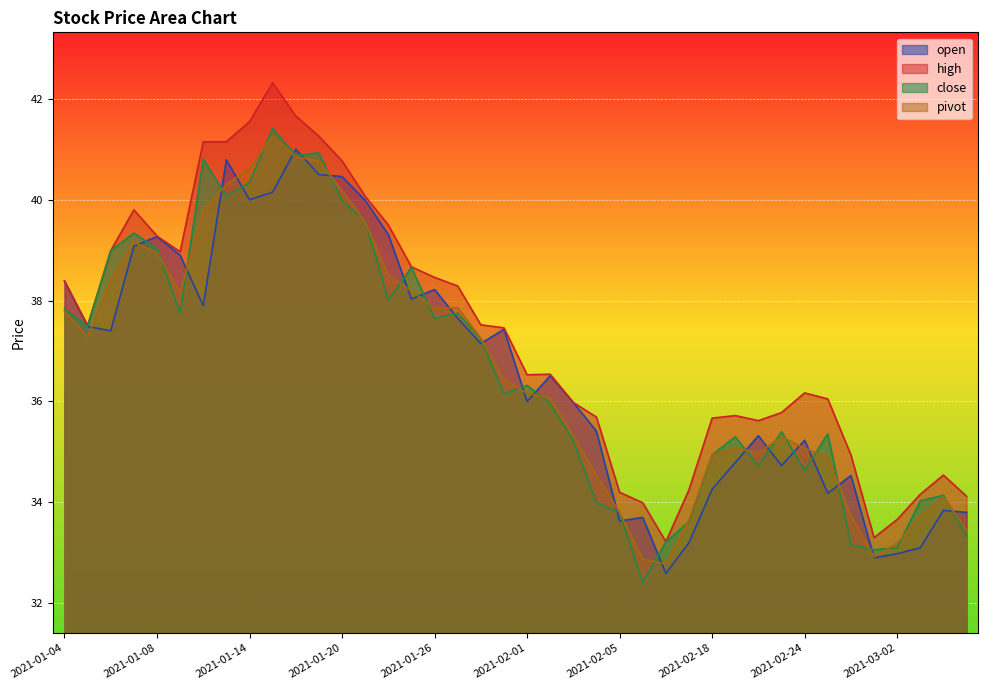

Is it true that close equals 17.0 at 2021-02-04?

False